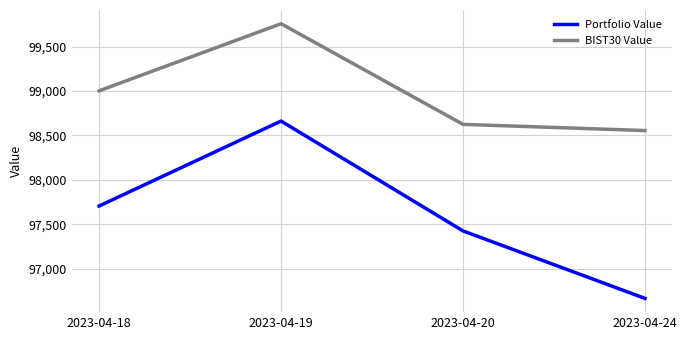

Reading left to right, what are all the values shown in this chart?

Portfolio Value: 2023-04-18=97706.9	2023-04-19=98662.2	2023-04-20=97426.7	2023-04-24=96667.6
BIST30 Value: 2023-04-18=99002.3	2023-04-19=99756.8	2023-04-20=98625.1	2023-04-24=98555.3